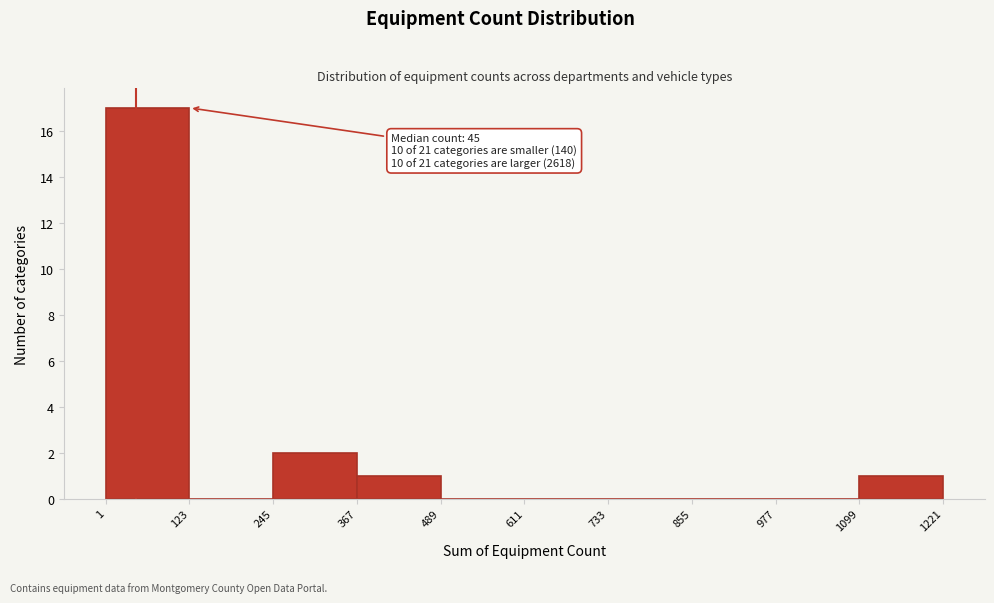

Over which range of the x-axis is the bar tallest?

1 to 123